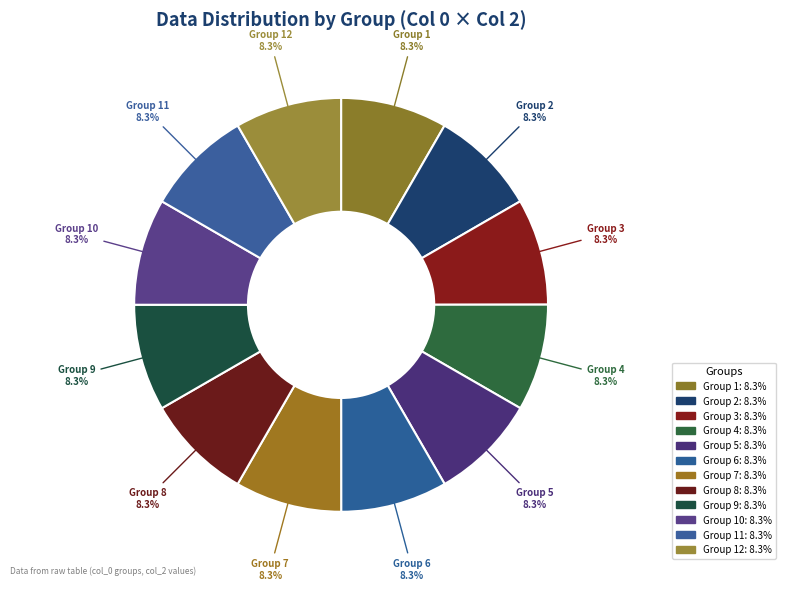

Does any single category account for the majority?

No